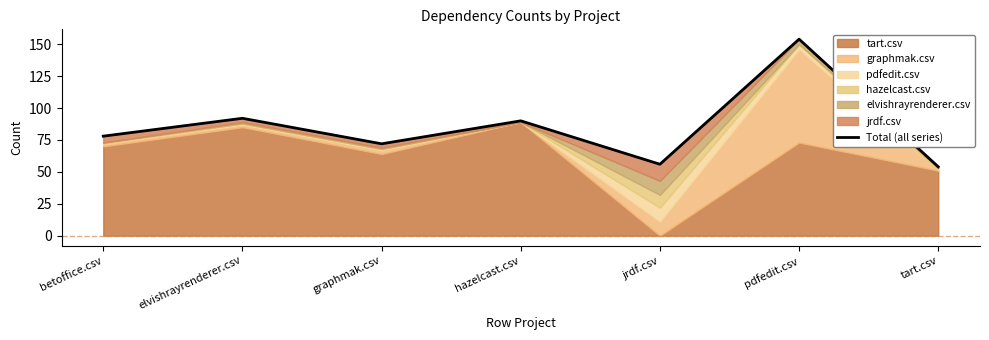

How many interior local peaks (higher than both neighbors) does the data have?

3